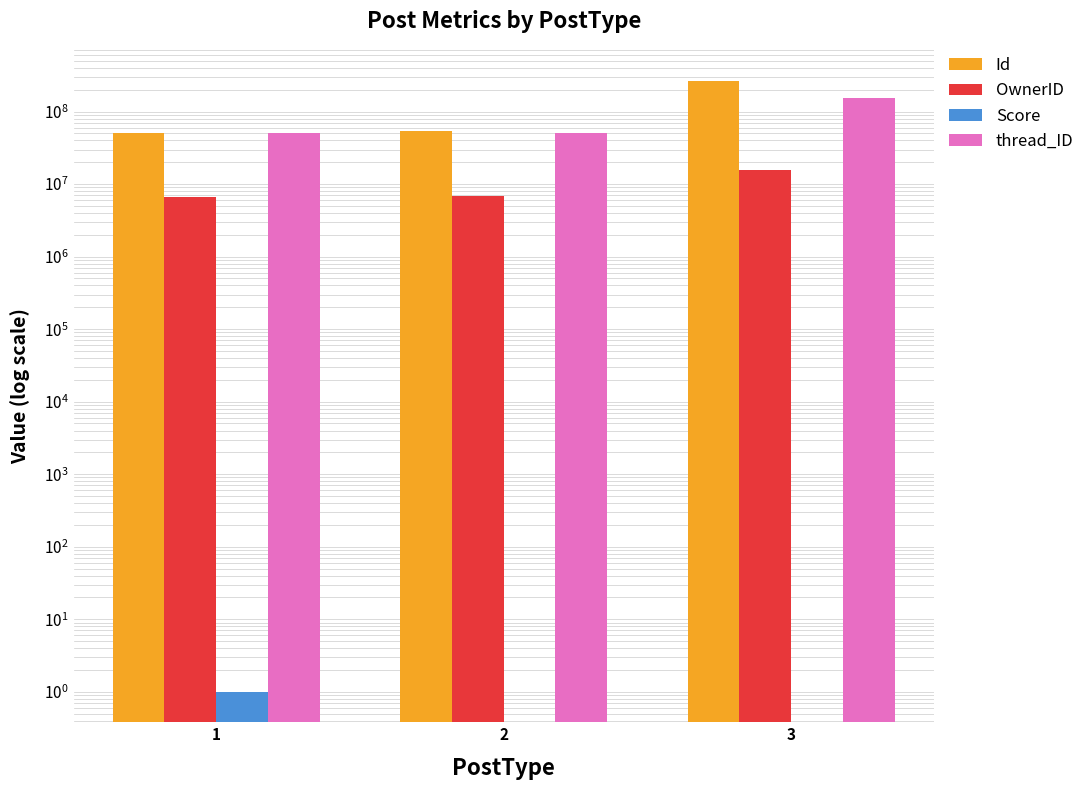

Rank the categories by Id value from highest to lowest.

3, 2, 1